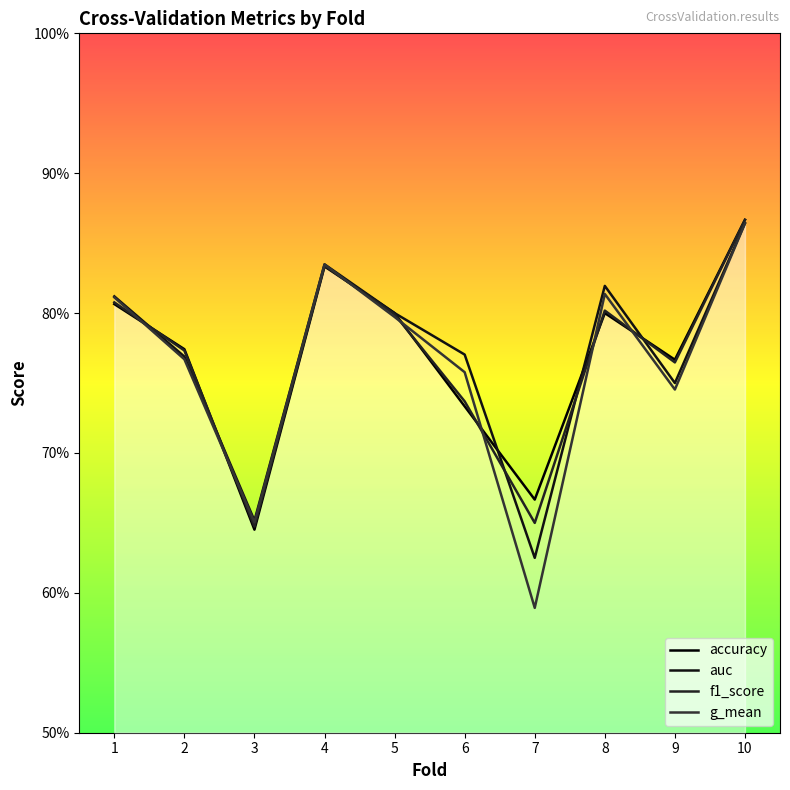

What is the maximum value for auc?

0.9